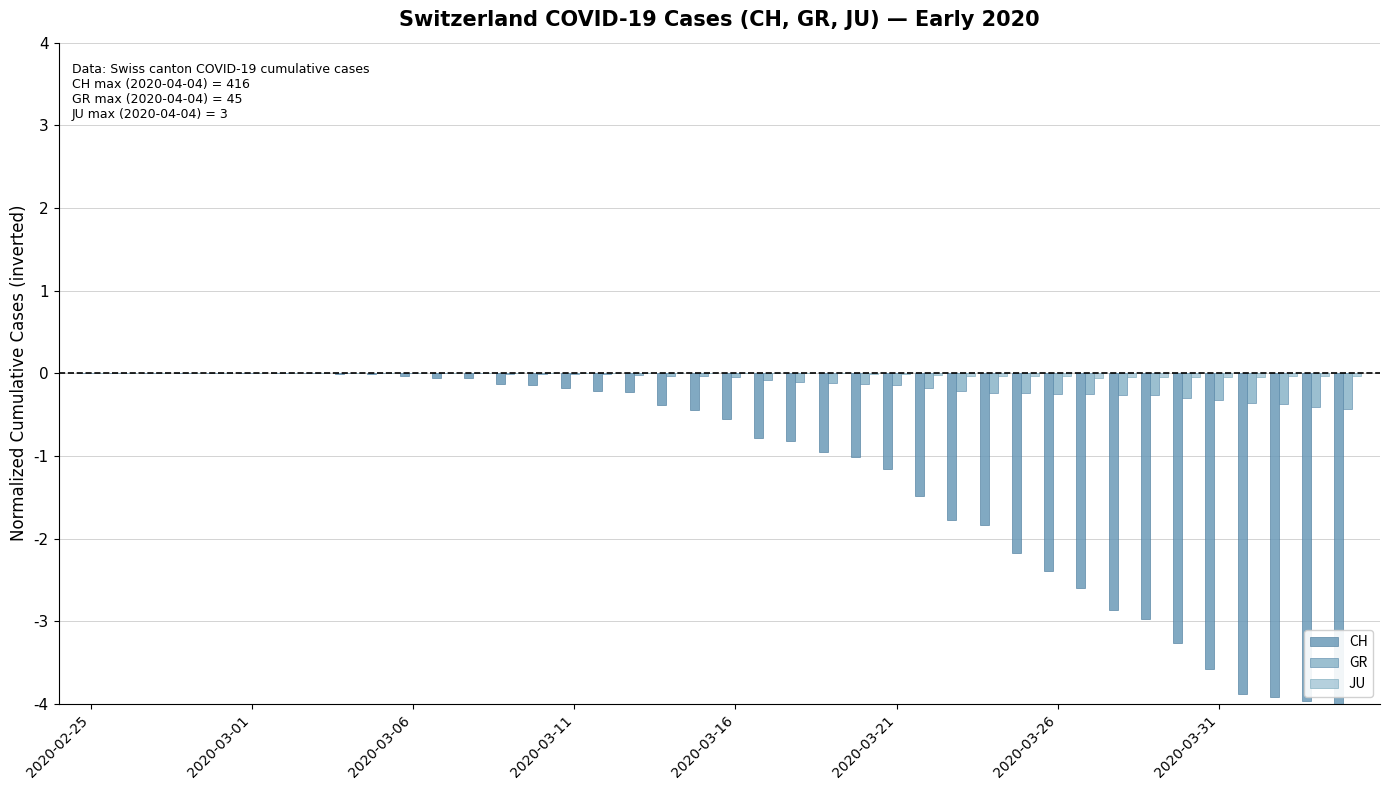

How many categories are shown in the chart?

40